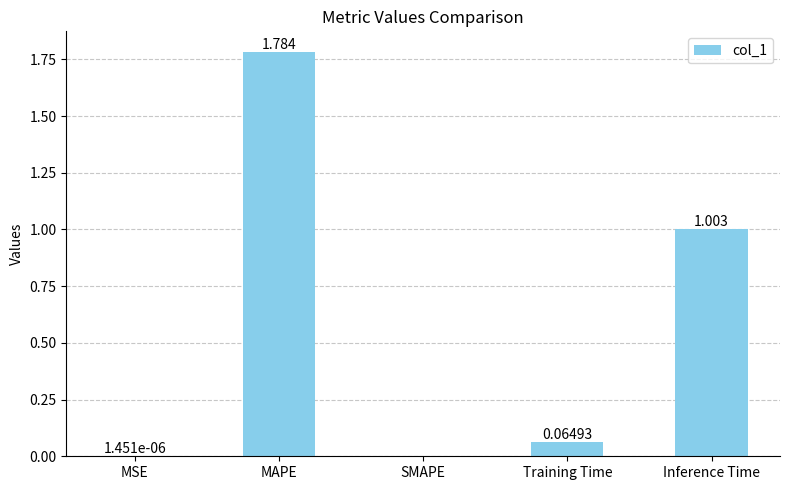

Which category has the highest value across all series?

MAPE